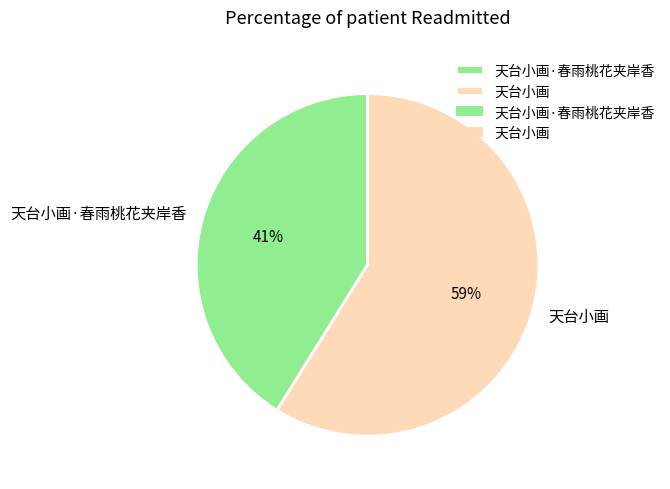

Rank the categories by value from highest to lowest.

天台小画, 天台小画·春雨桃花夹岸香